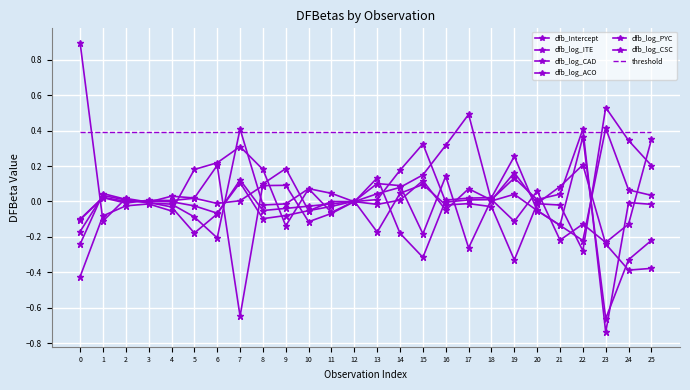

True or false: dfb_log_ACO has a value of -0.0 at 4.

True